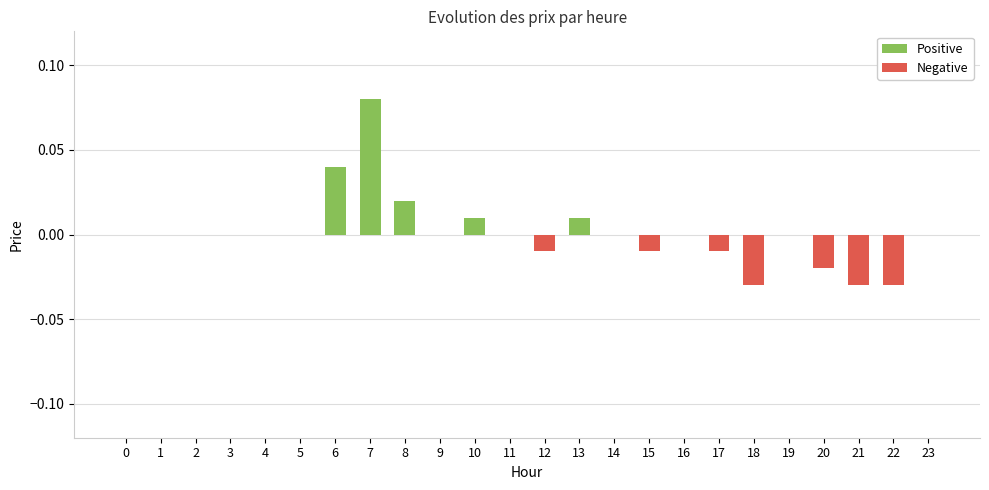

How many data points does each series have?

24